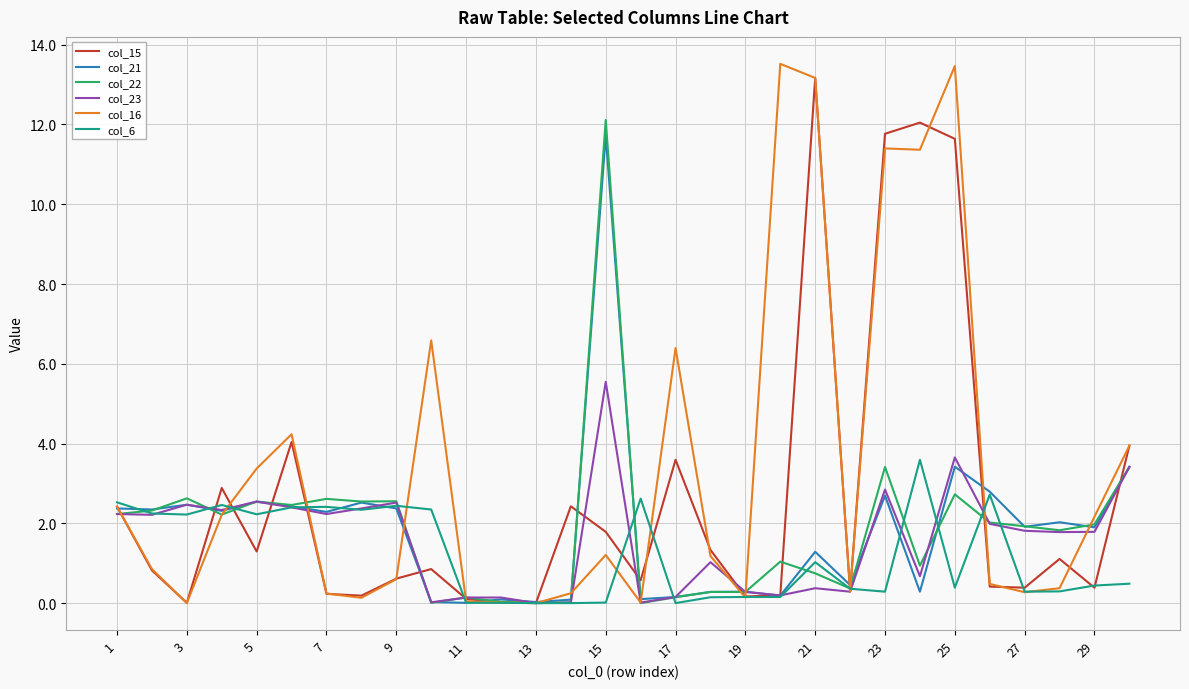

Which series has the largest total across all categories?

col_16